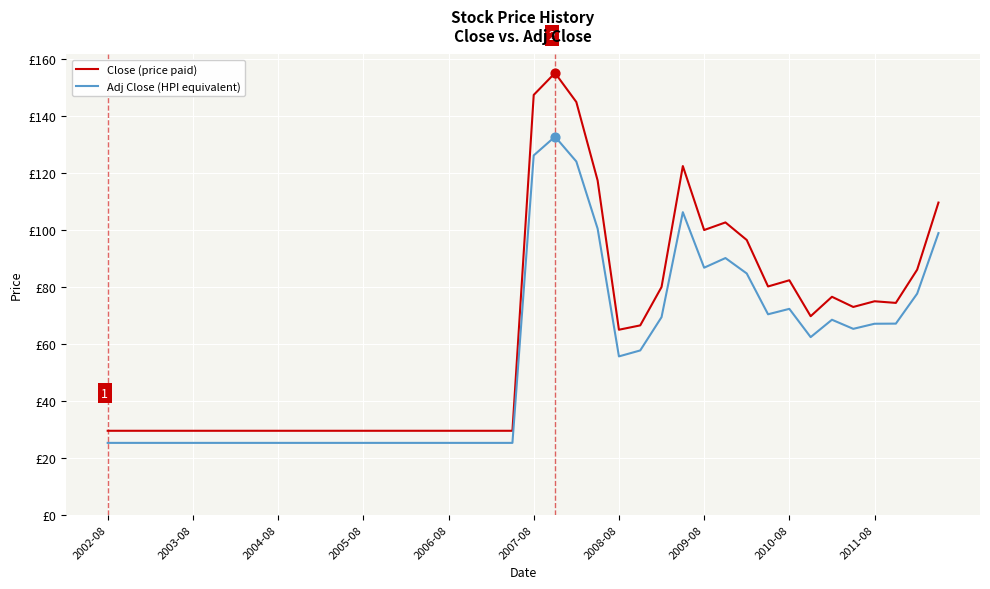

At which category is the sum across all series the highest?

21